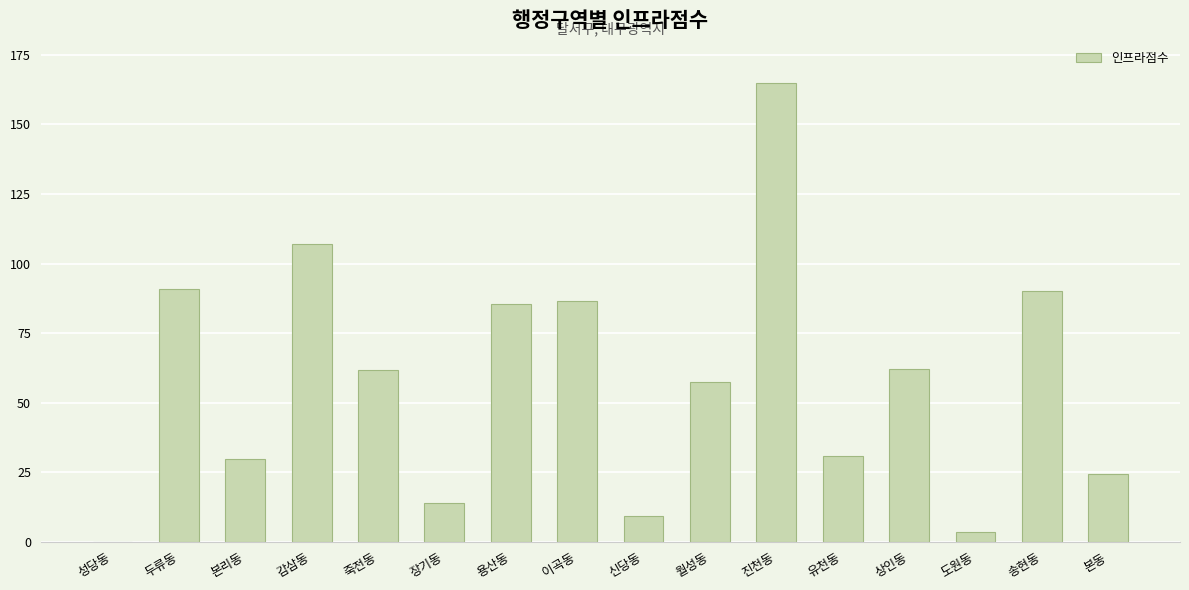

True or false: the data shows 90.8 at 두류동.

True